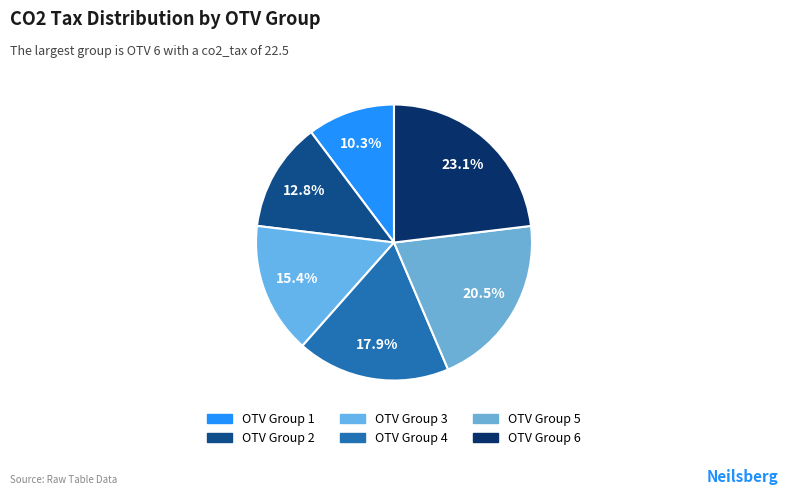

How many segments does this pie chart have?

6